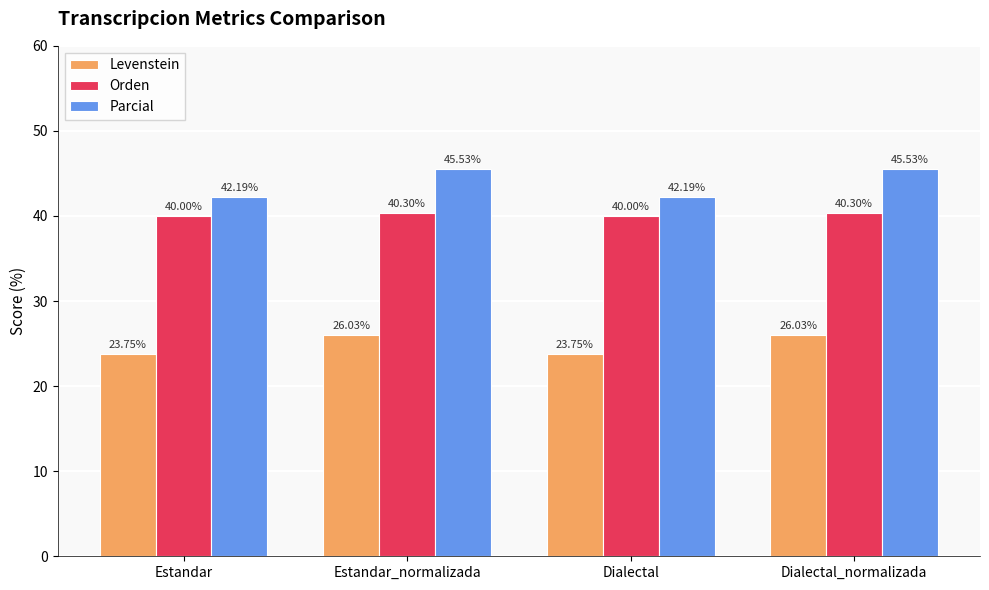

What is the spread (max minus min) of values at Estandar?

18.4